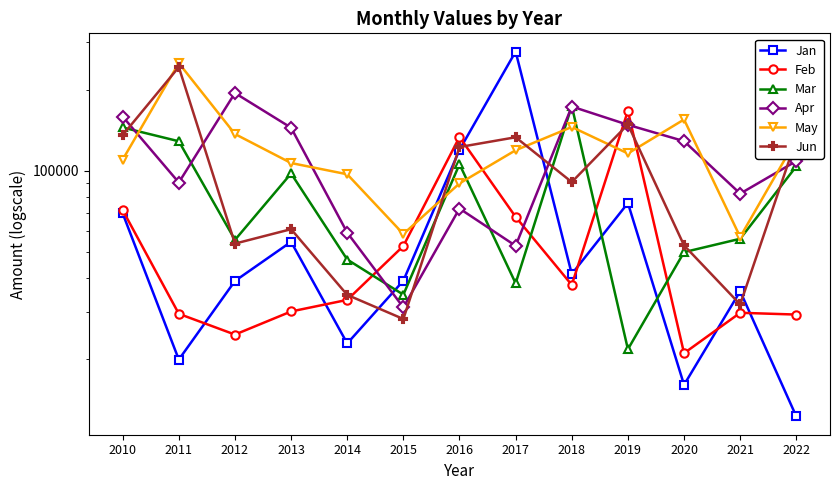

True or false: Feb has more than 0 points higher than both neighbors.

True